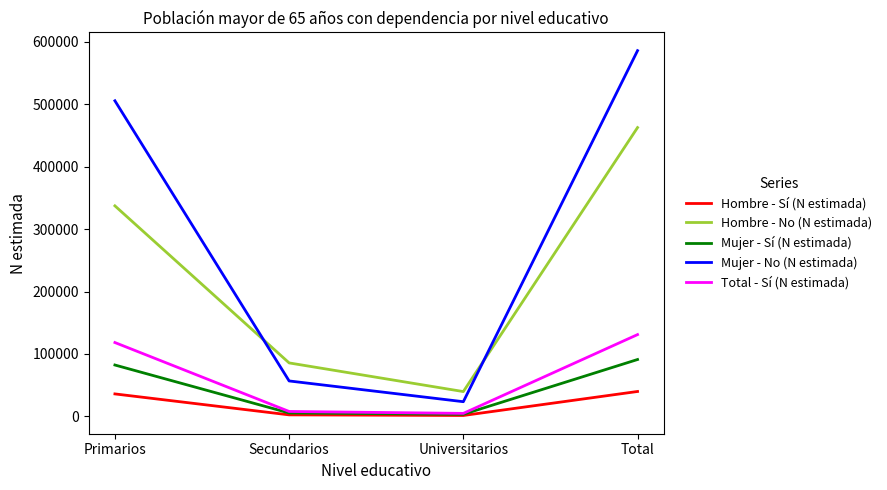

Is the value of Mujer - Sí (N estimada) at Primarios greater than the value of Hombre - No (N estimada) at Total?

No